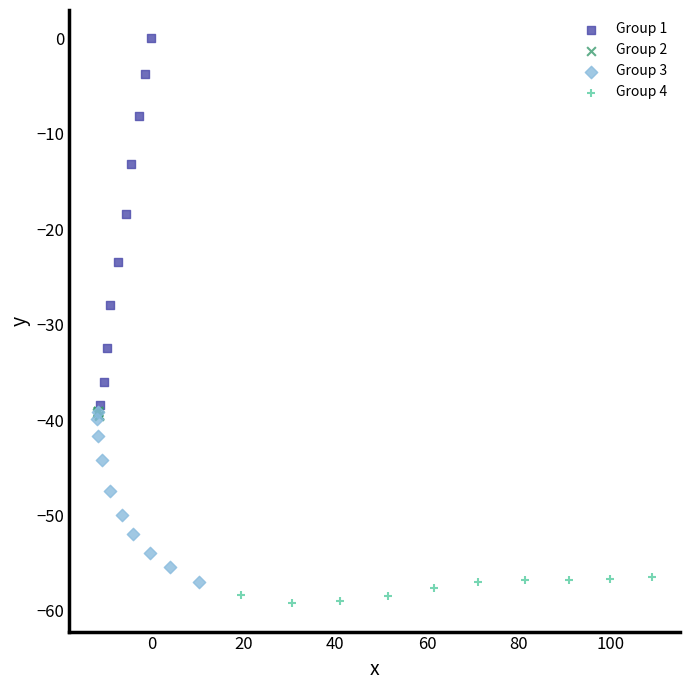

Which series has the largest Y range (max minus min)?

Group 1